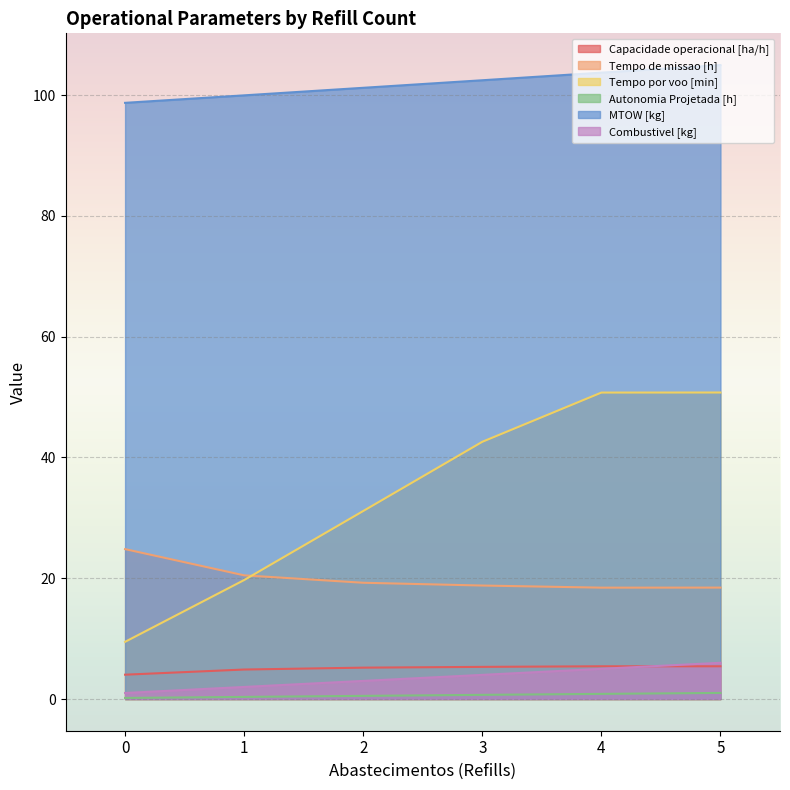

Is it true that Autonomia Projetada [h] equals 0.9 at 2?

False